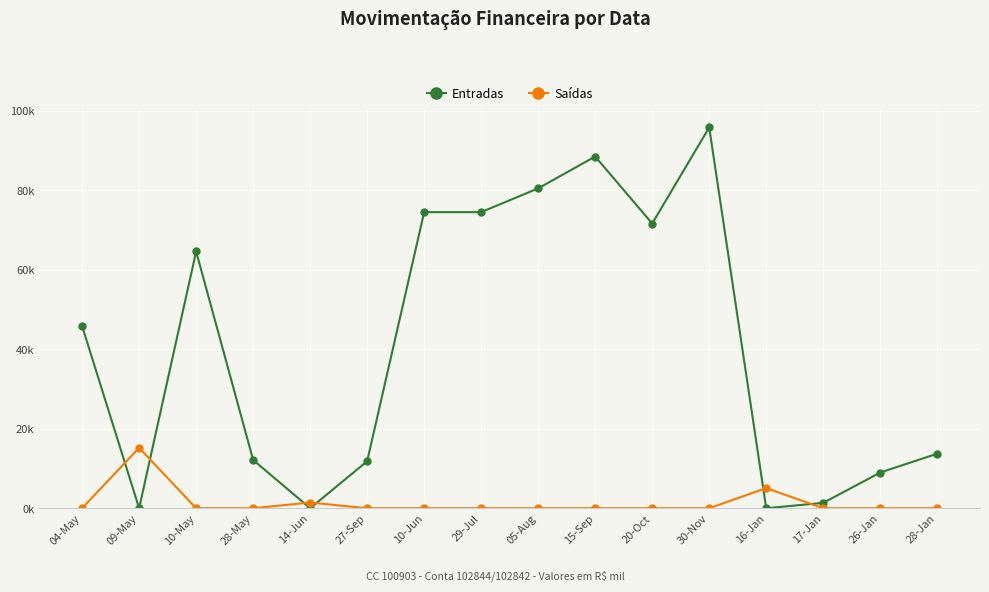

The value of Saídas at 30-Nov is 0.0. True or false?

True